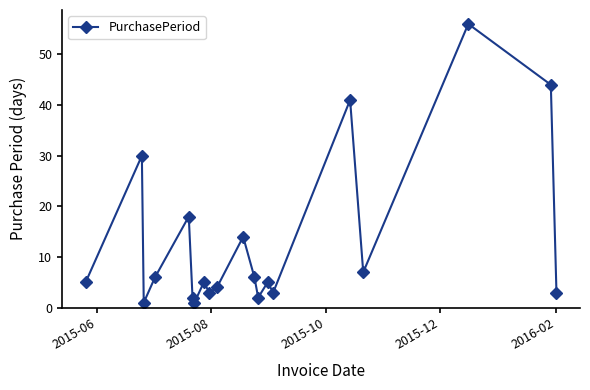

Reading left to right, list all the values displayed in this chart.

5	30	1	6	18	2	1	5	3	4	14	6	2	5	3	41	7	56	44	3